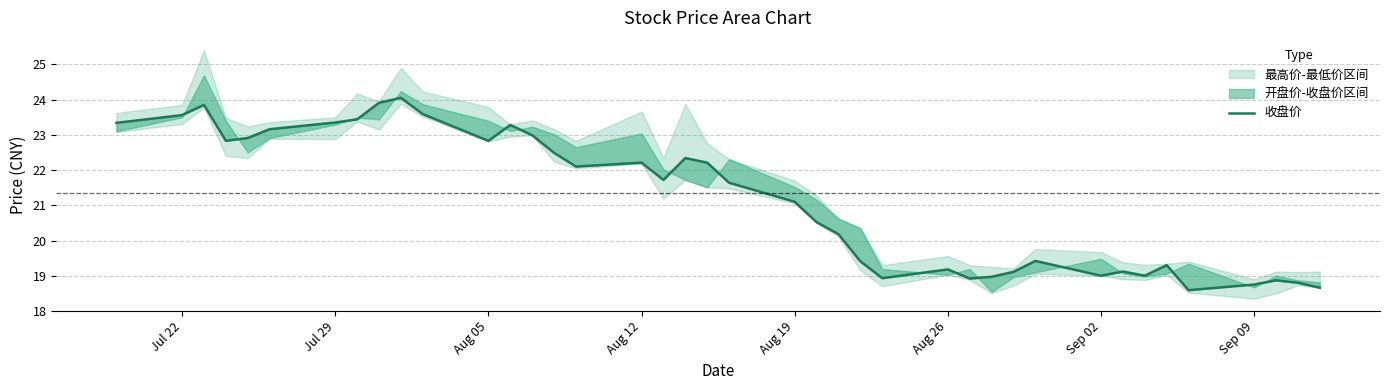

What is the value of the 15th point from the left?

22.5